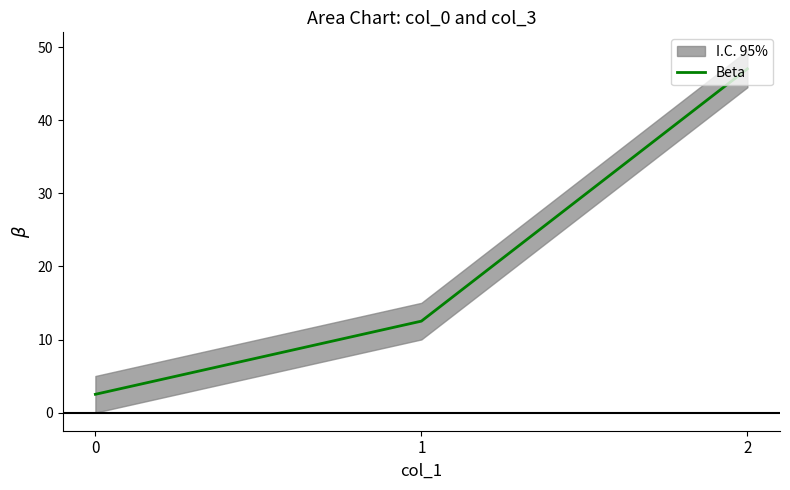

The value at 0 is 2.5. True or false?

True